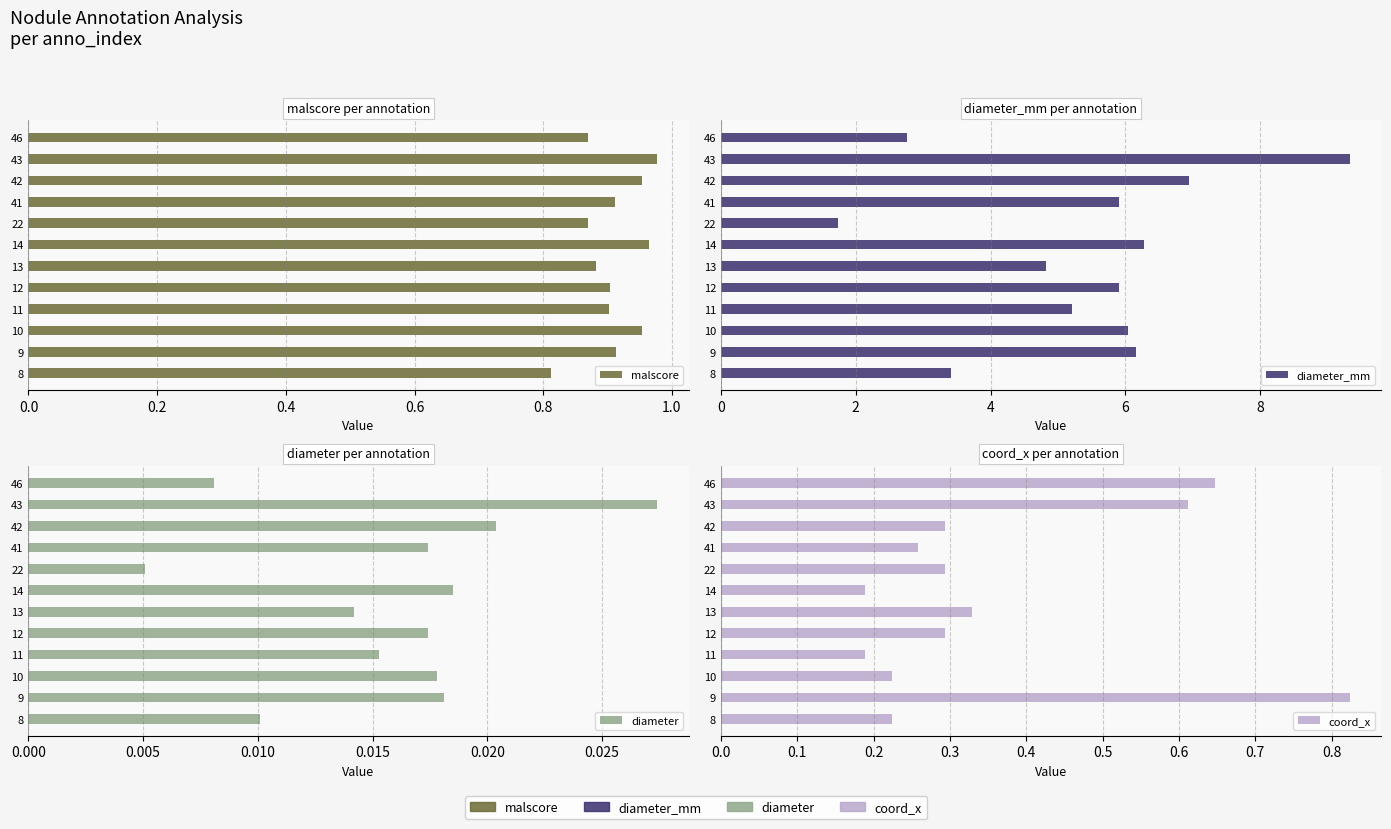

Rank the series at 43 from lowest to highest value.

diameter, coord_x, malscore, diameter_mm